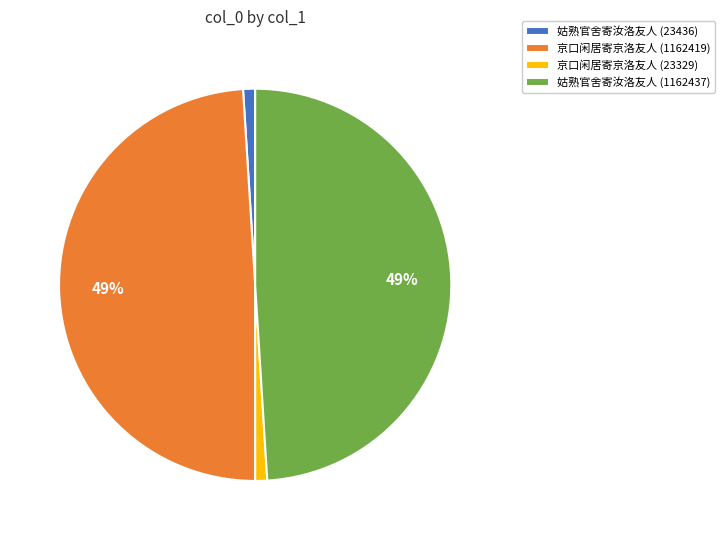

True or false: 京口闲居寄京洛友人 (23329) accounts for 11% of the total.

False